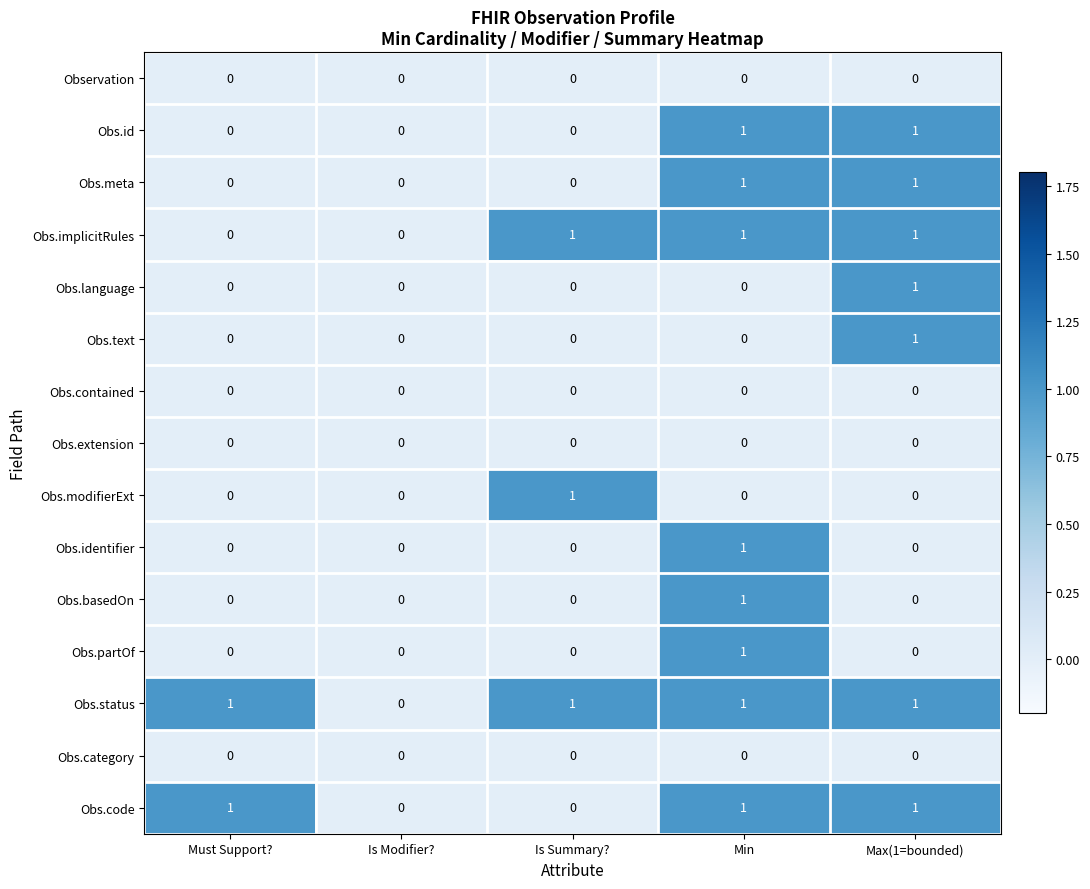

True or false: Obs.implicitRules has a value of 2 at Min.

False